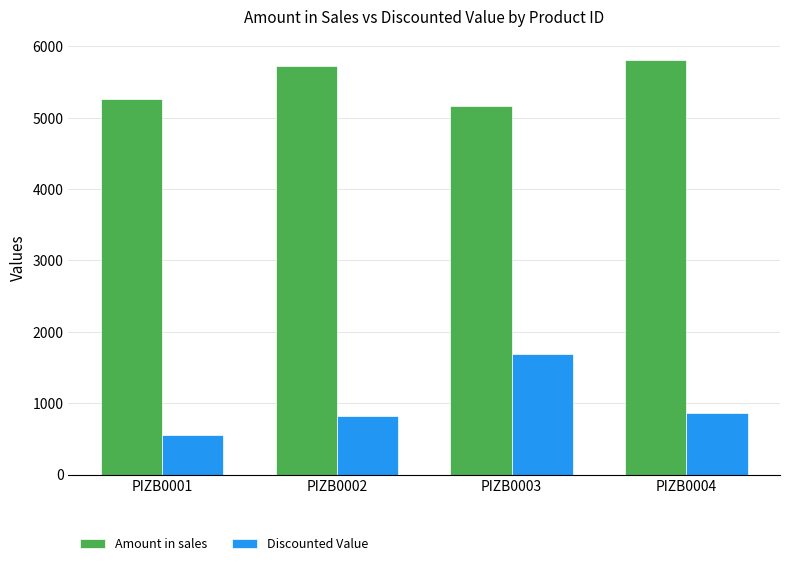

Reading left to right, list all the values displayed in this chart.

Amount in sales: PIZB0001=5263.3	PIZB0002=5727.9	PIZB0003=5163.9	PIZB0004=5811.9
Discounted Value: PIZB0001=559.8	PIZB0002=818.7	PIZB0003=1695.8	PIZB0004=868.7